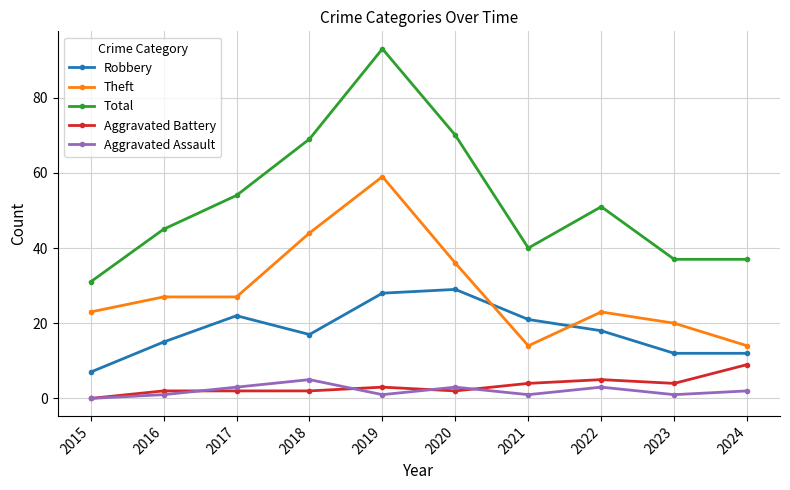

Where is Aggravated Assault nearest to the value 2?

2024